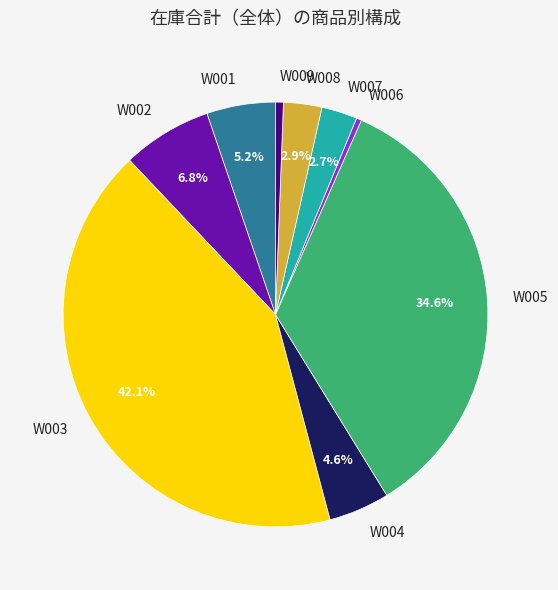

What percentage is NOT represented by W008?

97.1%